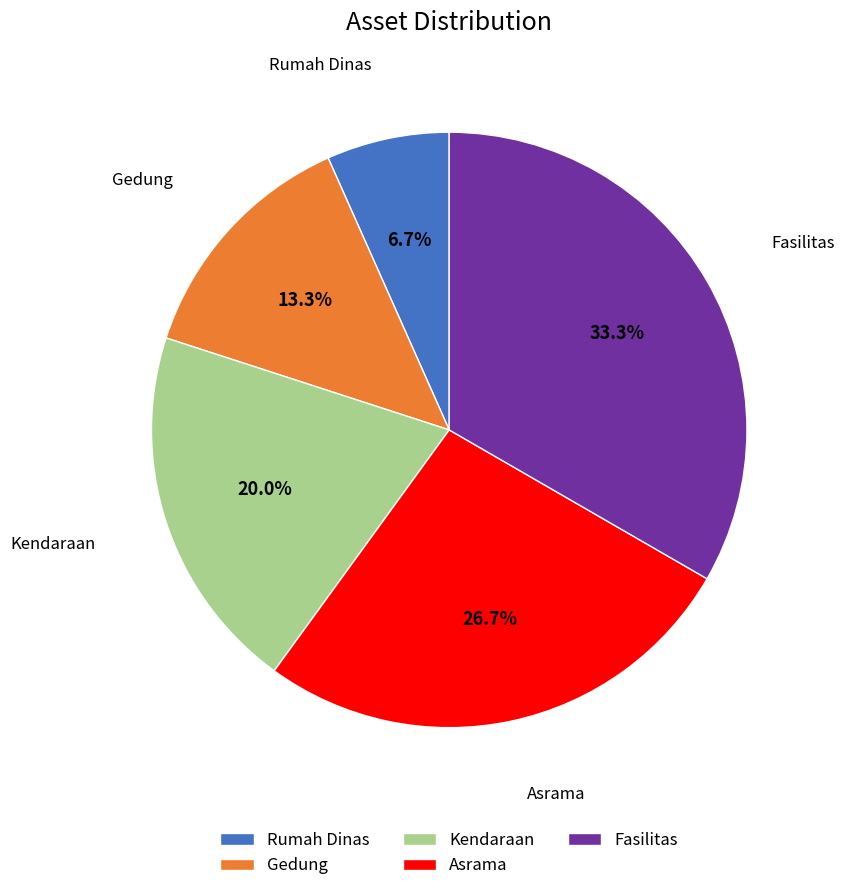

Does any single category account for the majority?

No